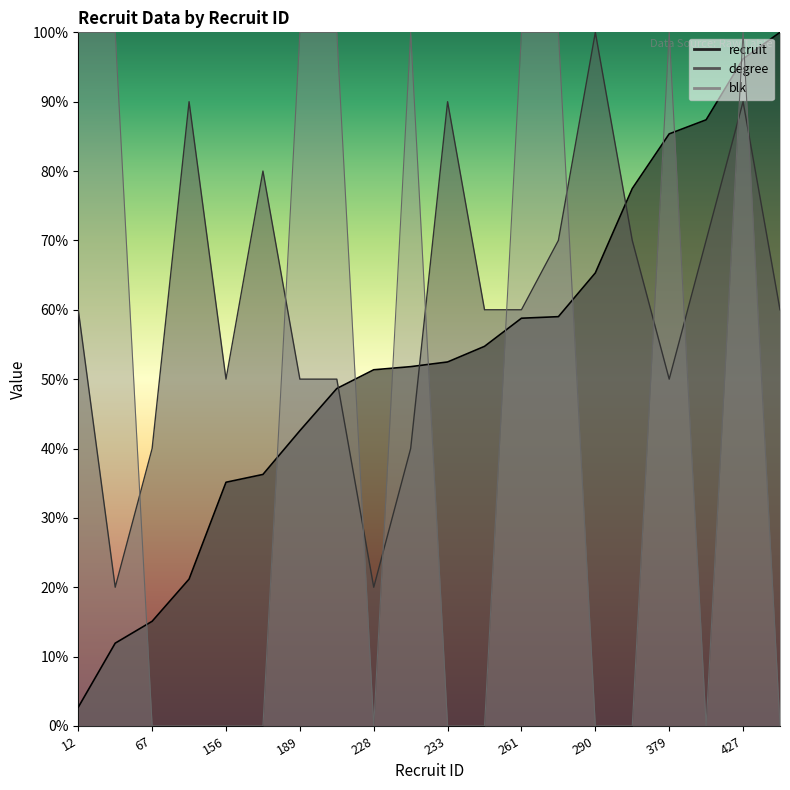

At how many categories does at least one series exceed 5?

20